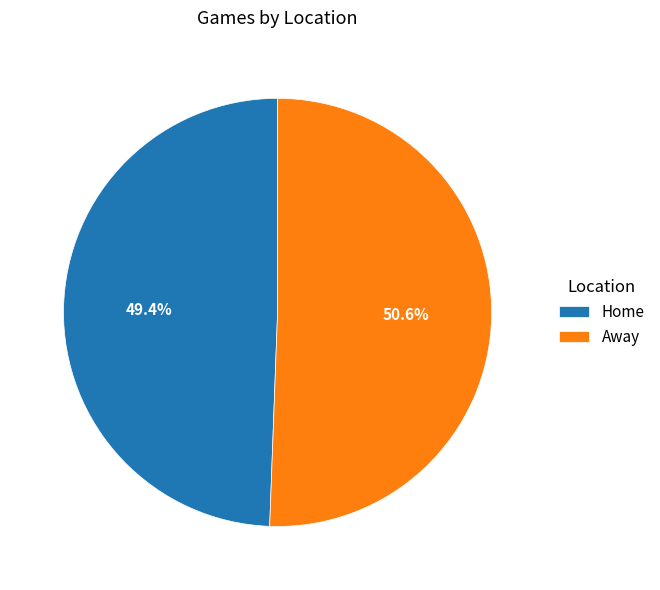

Rank the categories by value from lowest to highest.

Home, Away